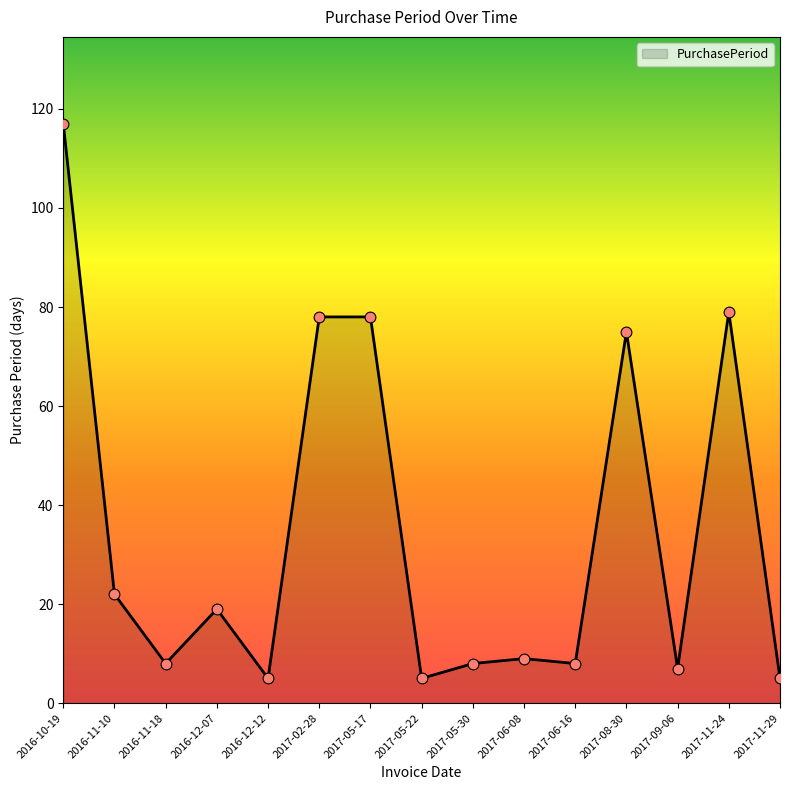

What is the change in value from 2016-12-07 to 2017-02-28?

+59